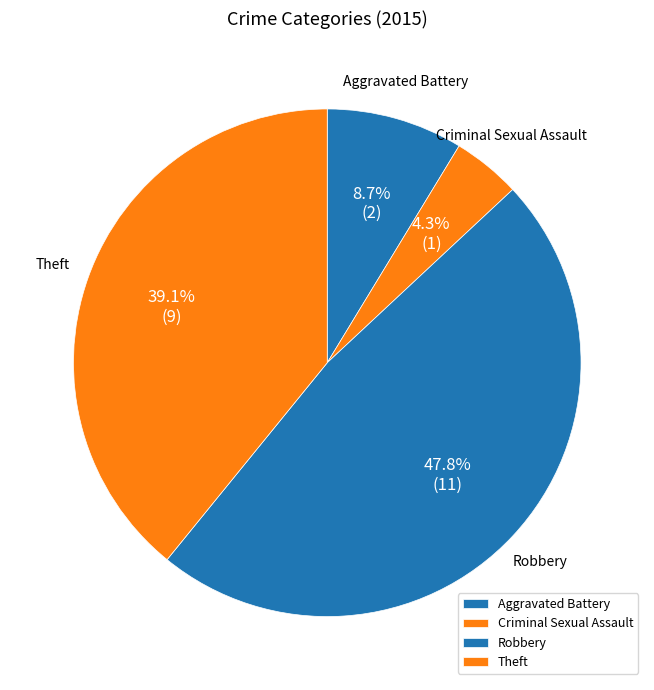

Rank the categories by value from highest to lowest.

Robbery, Theft, Aggravated Battery, Criminal Sexual Assault